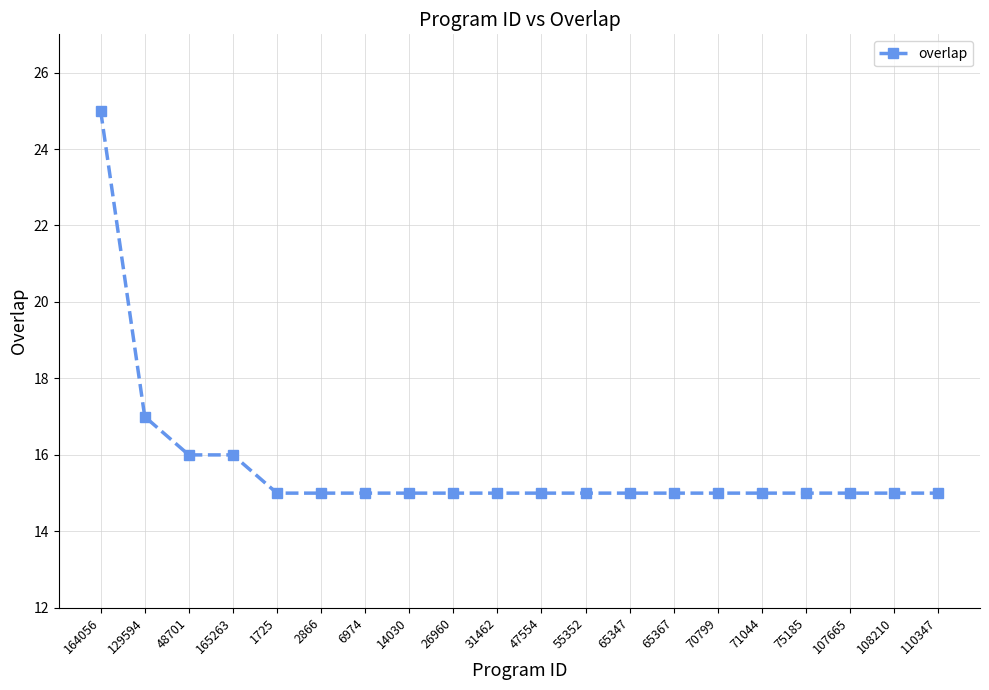

True or false: the data shows 15 at 55352.

True